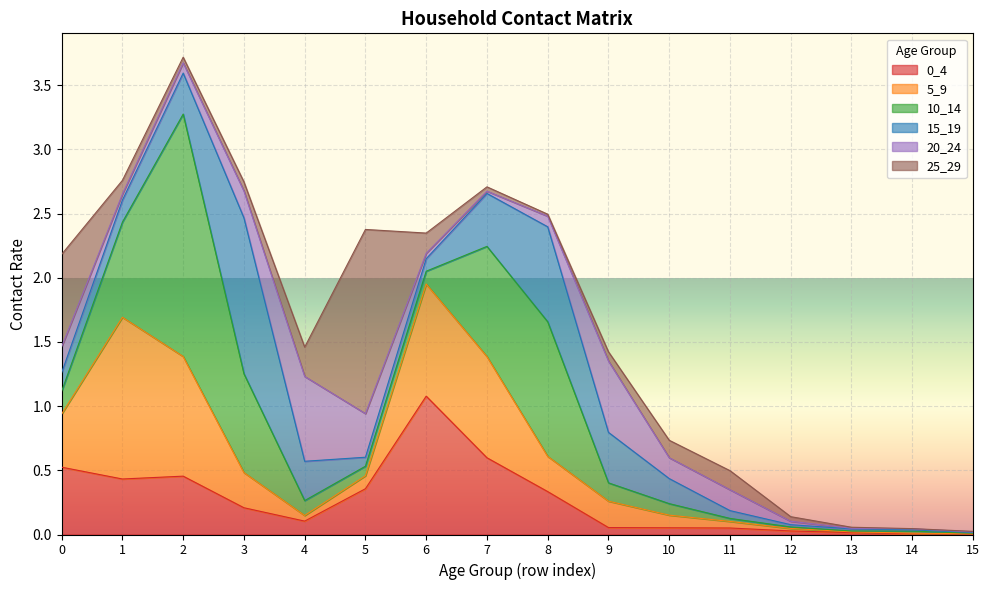

At which category does 20_24 reach its first local peak?

4